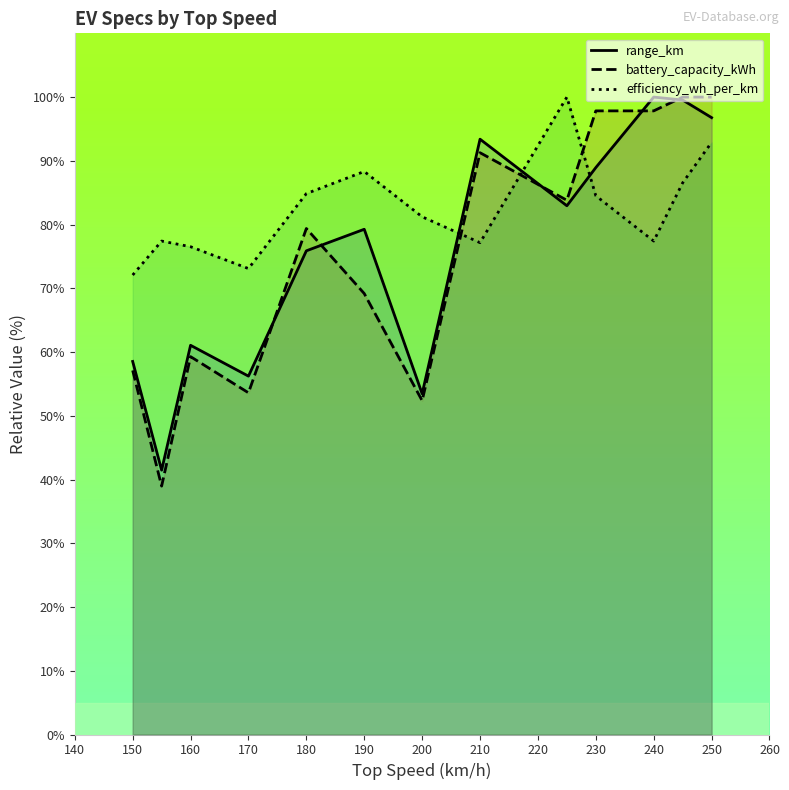

The battery_capacity_kWh series shows 34.2 at 190. True or false?

False